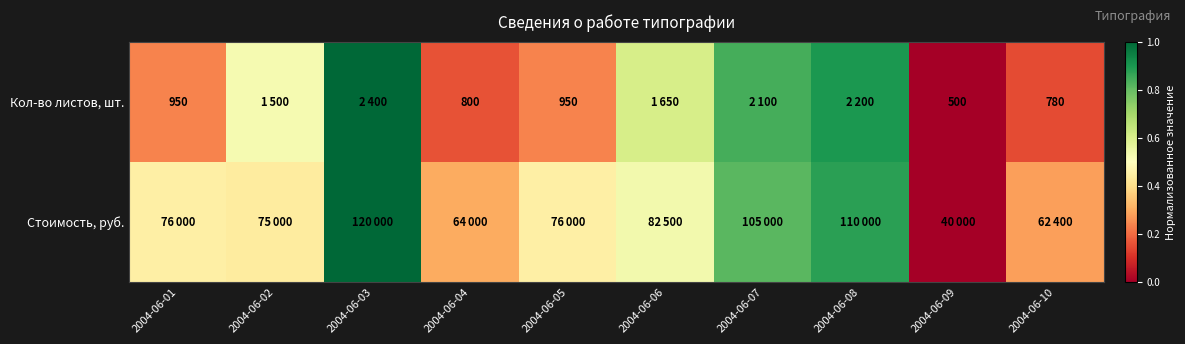

At which label does Кол-во листов, шт. reach its peak?

2004-06-03